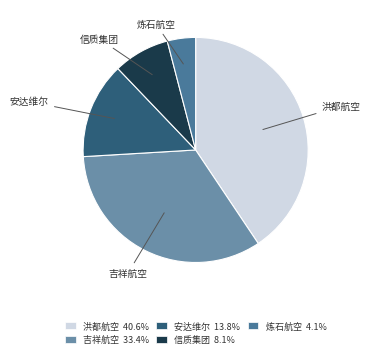

Which slice is the largest?

洪都航空